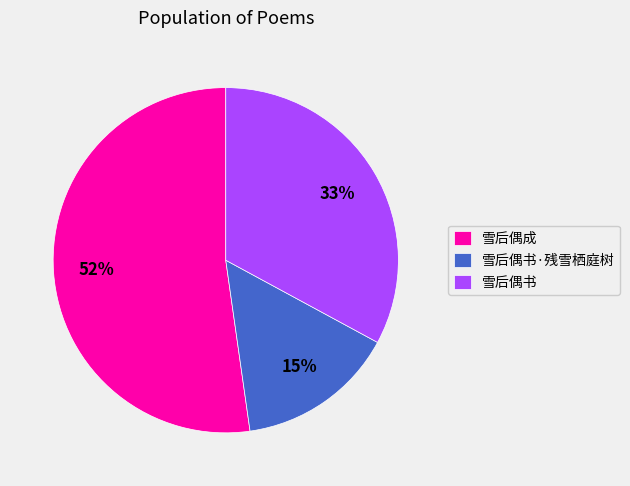

Which has a higher value, 雪后偶书 or 雪后偶成?

雪后偶成